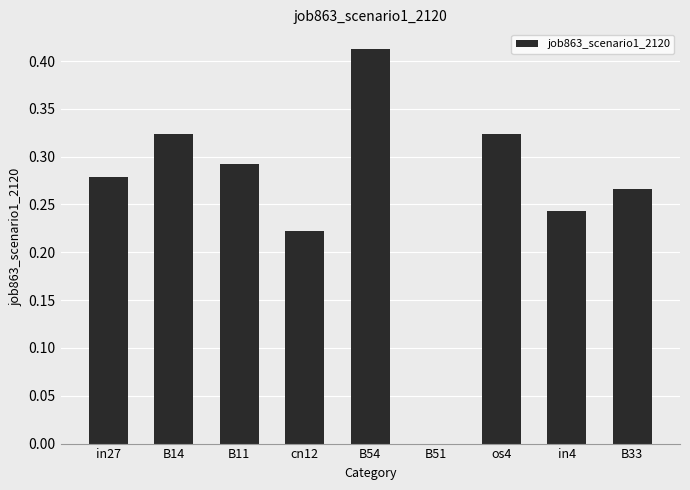

Are the bars horizontal?

No